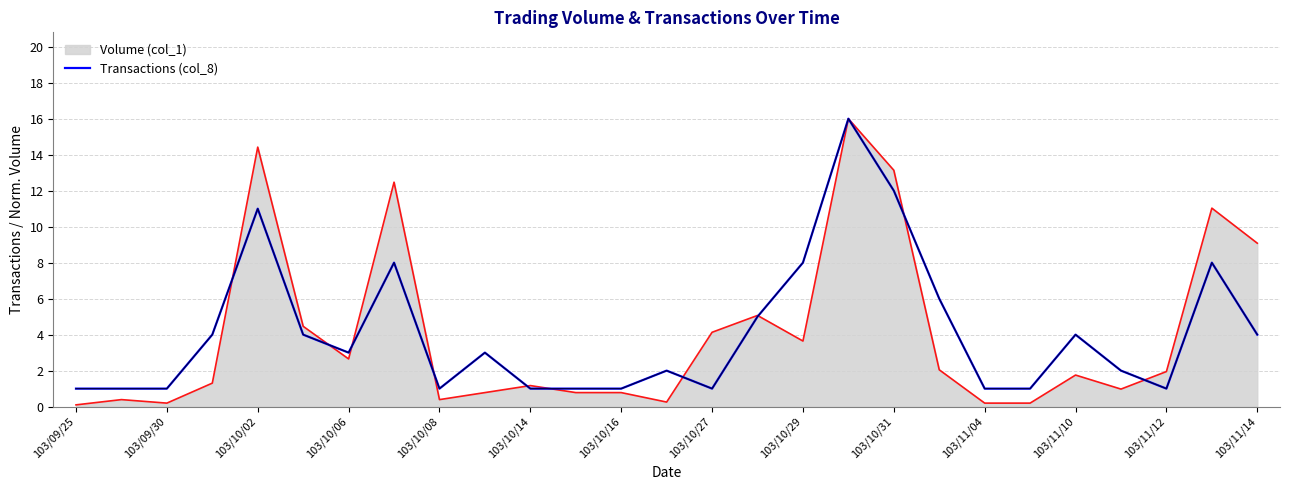

What are all the series names shown in the legend?

Volume (col_1), Transactions (col_8)